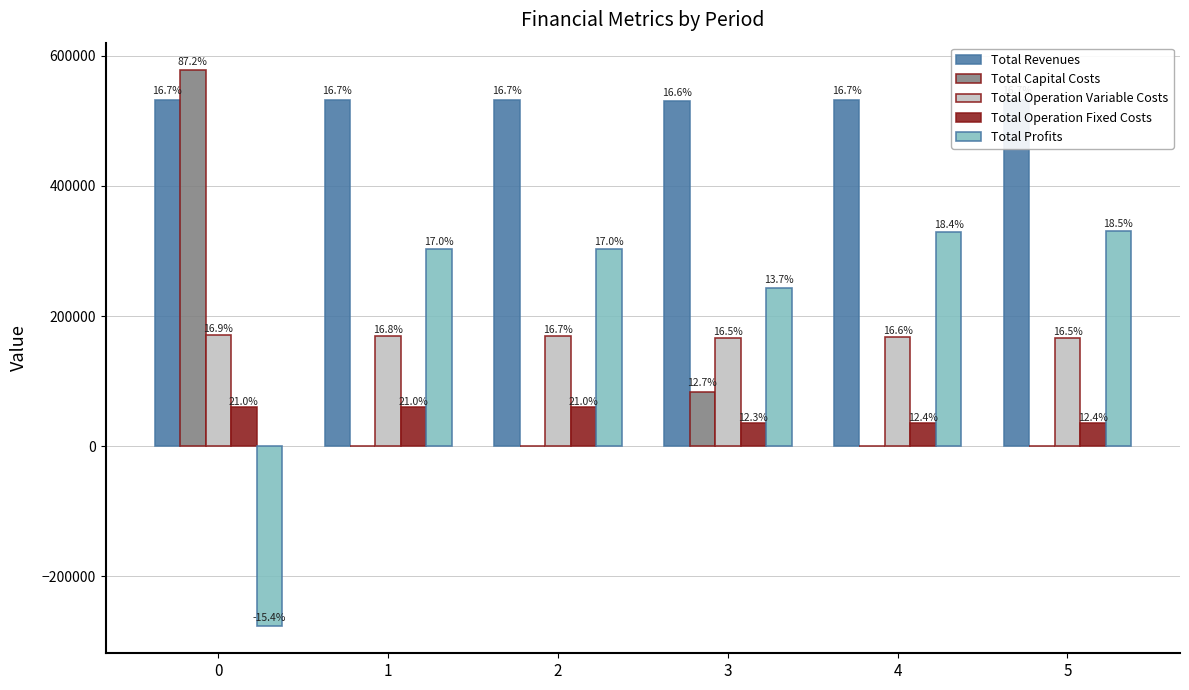

What is the difference between the second highest and minimum values in the Total Operation Fixed Costs series?

24800.4